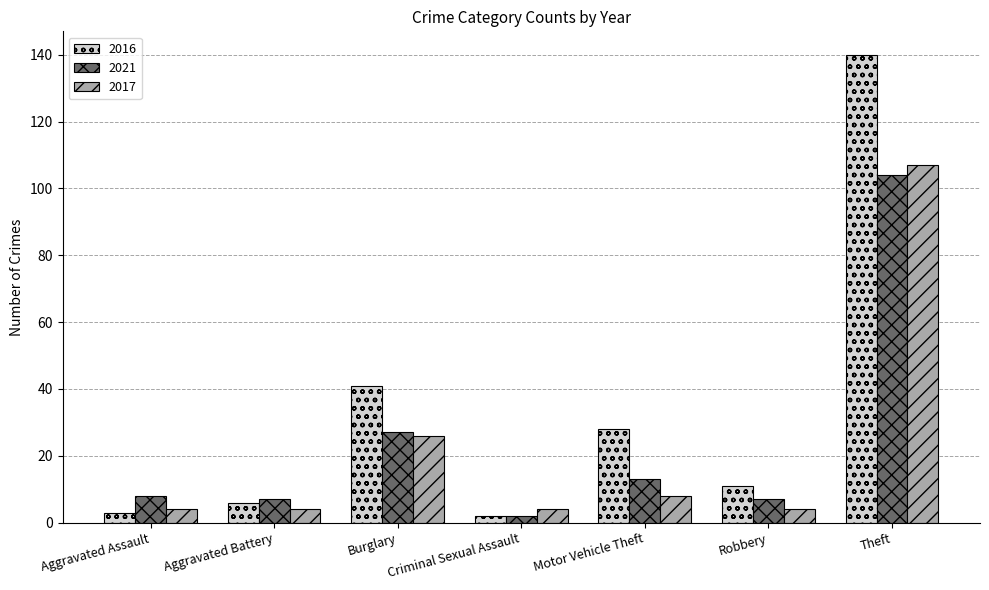

Which category has the highest value in the 2016 series?

Theft